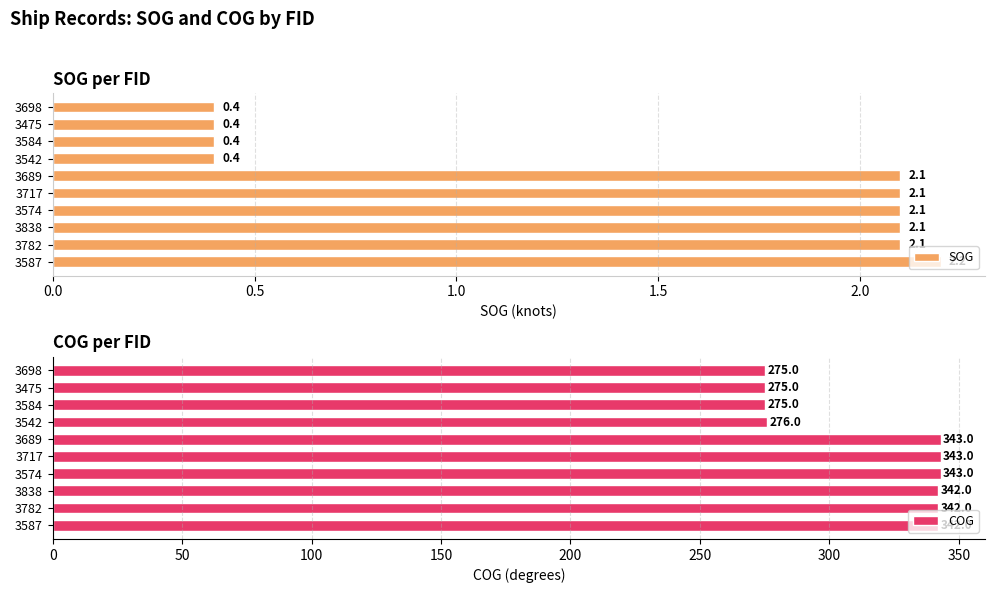

How many data points in COG are above 342?

3